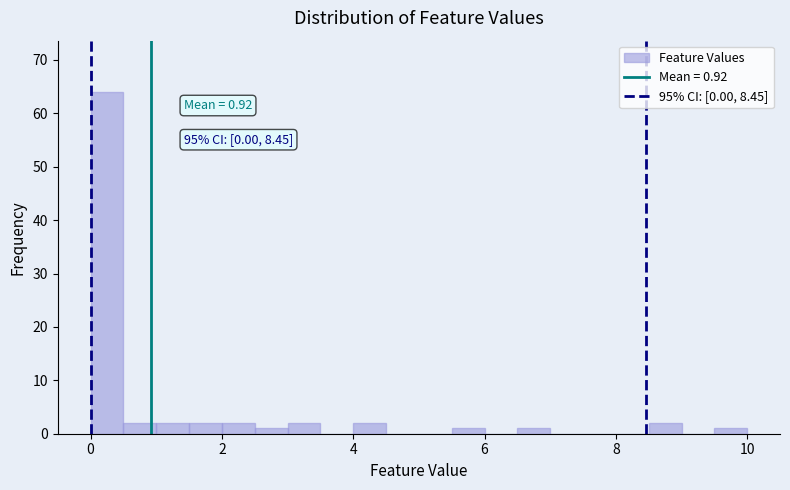

Read against the x-axis, roughly where is the centre of the tallest bar?

0.2